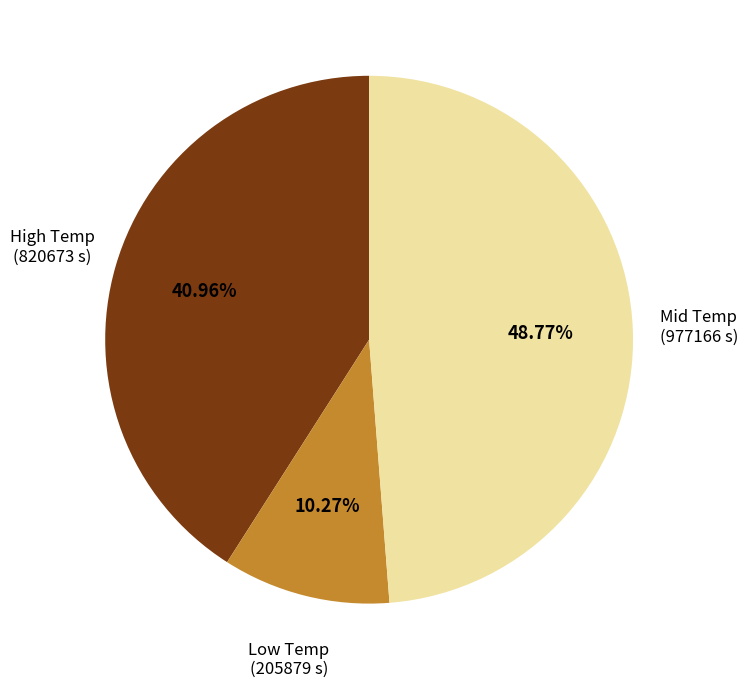

Count the number of slices in the pie.

3